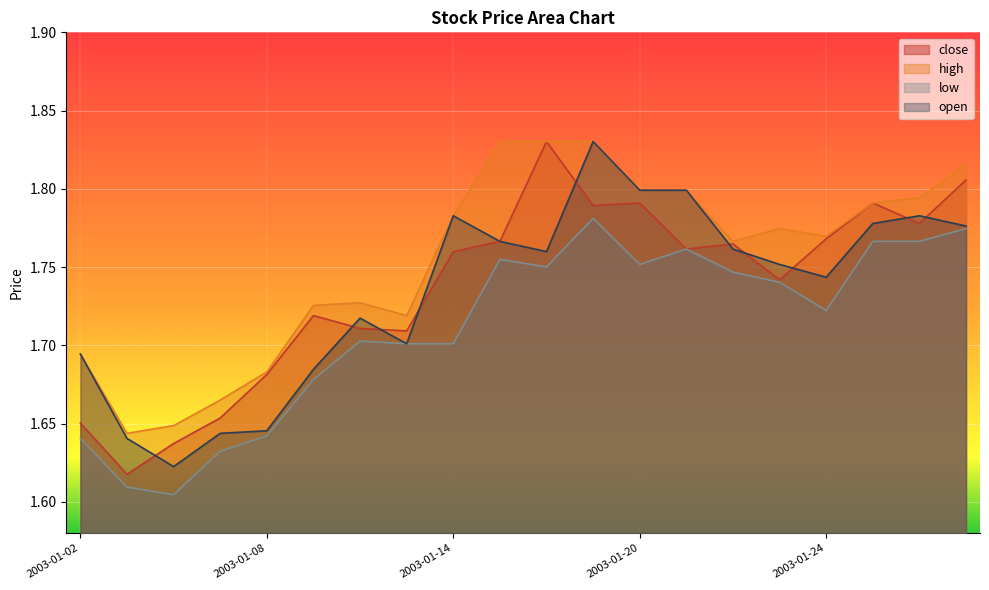

What is the total value across all series at 2003-01-10?

6.9